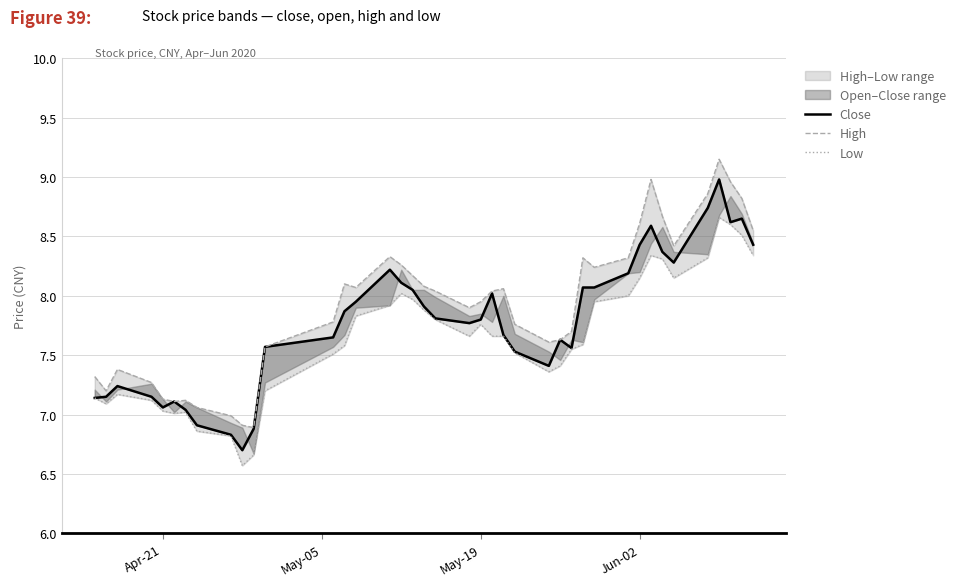

True or false: High and Low cross at least once.

False